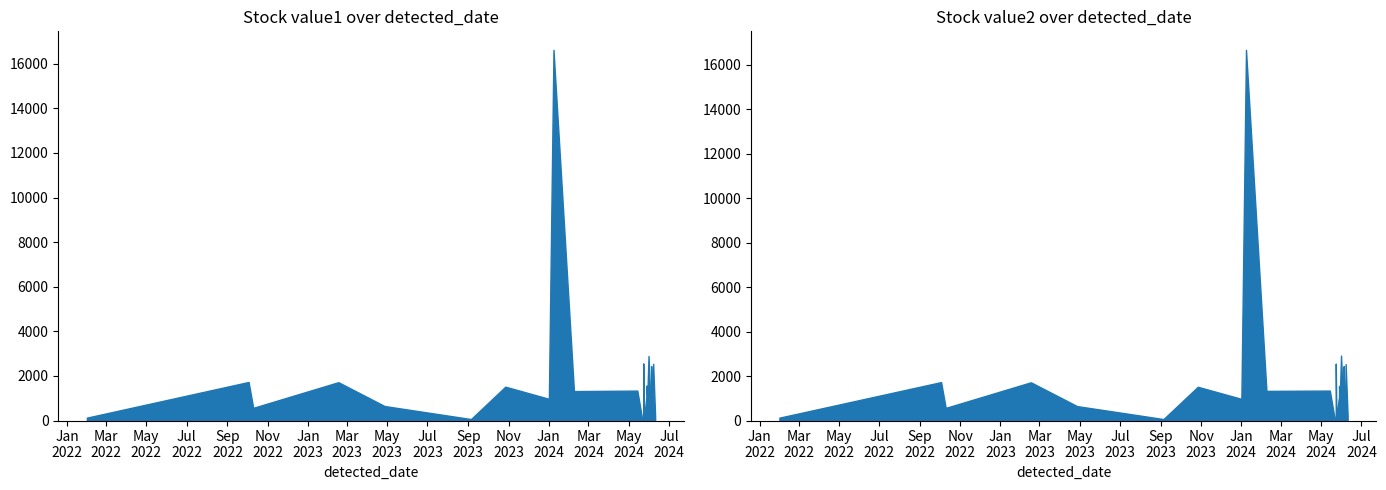

What are all the series names shown in the legend?

value1, value2